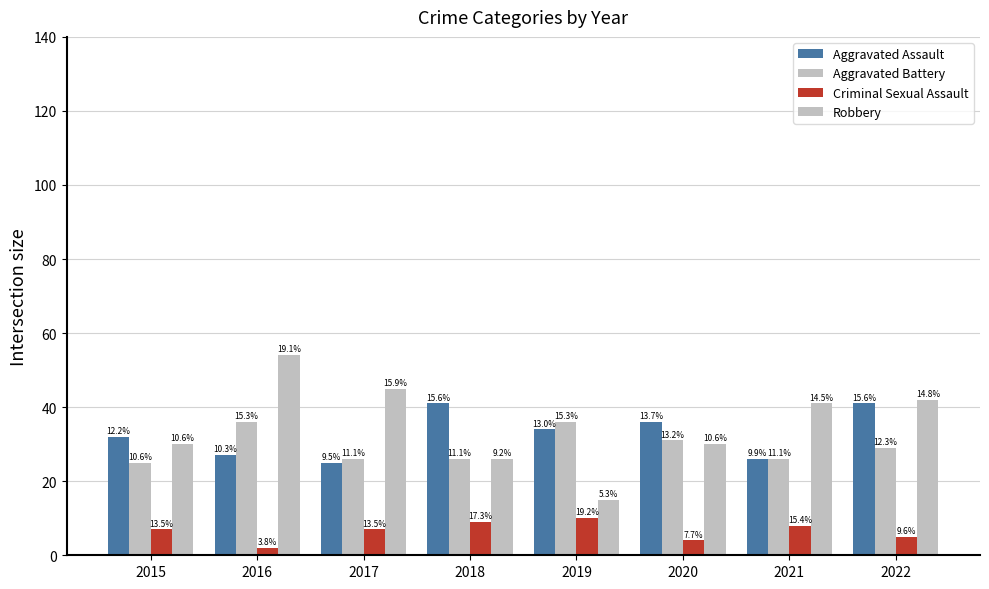

How many bars are there in each group?

4